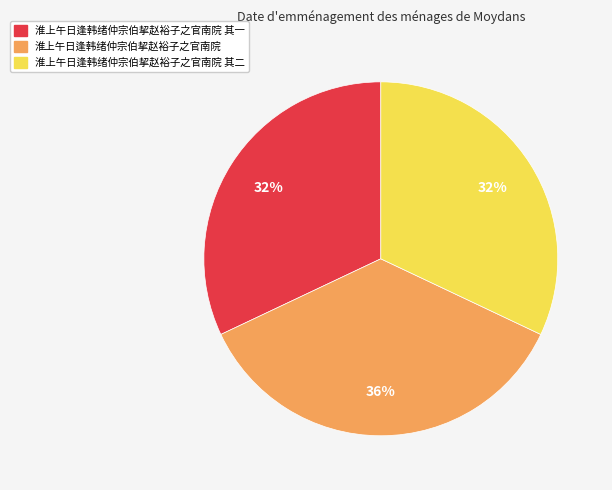

To the nearest percent, what is the difference between the largest and smallest slice percentages?

4%